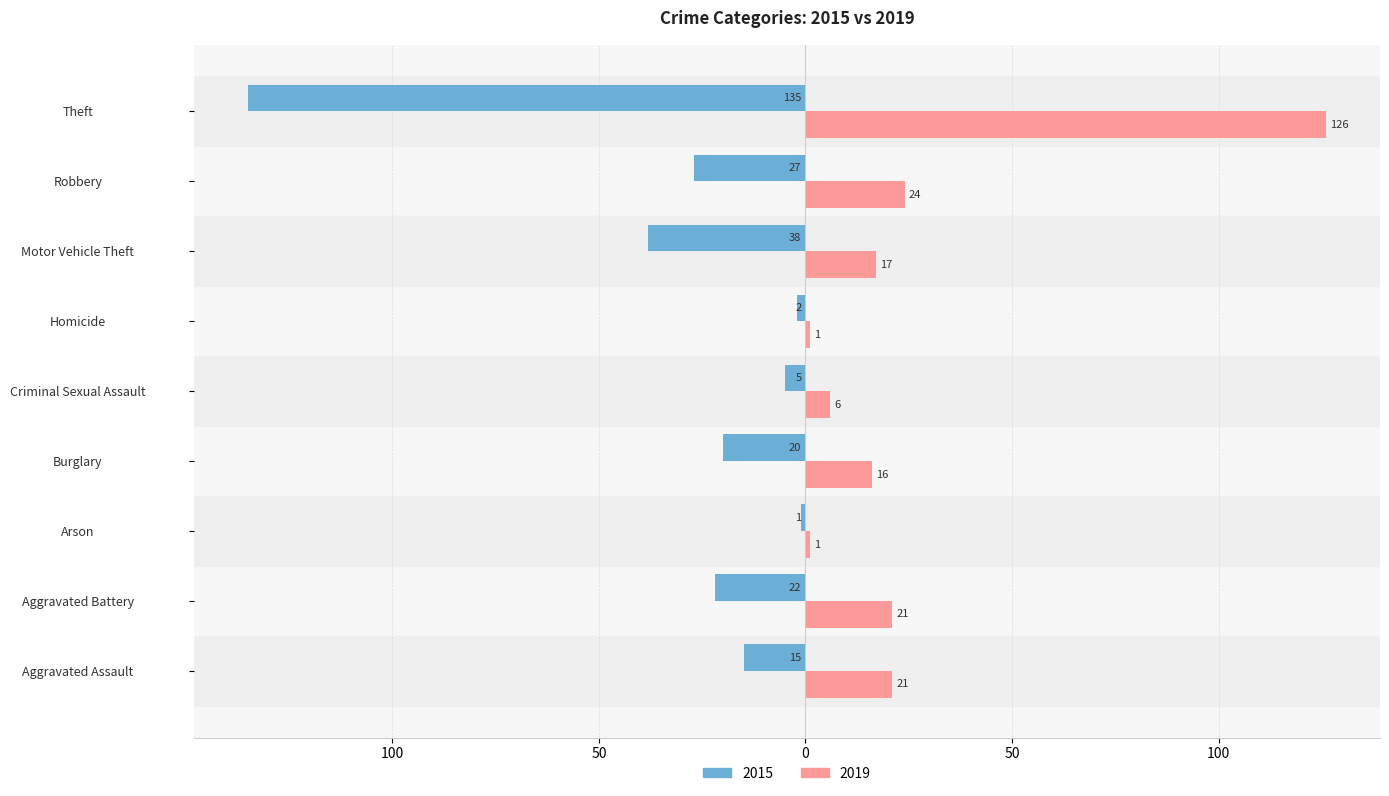

At how many categories does at least one series exceed 101?

1